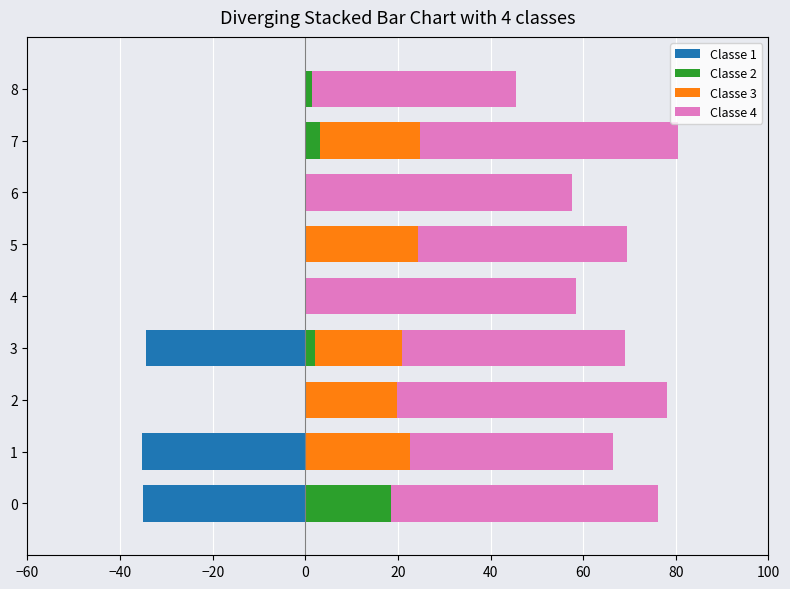

What is the smallest value displayed?

-35.2